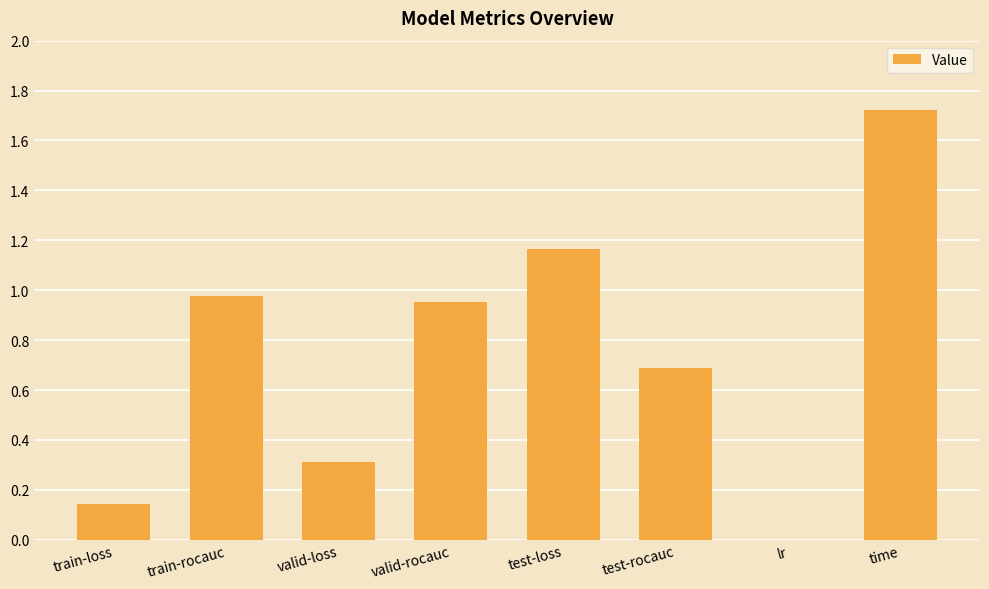

Which has a higher value, train-loss or valid-loss?

valid-loss